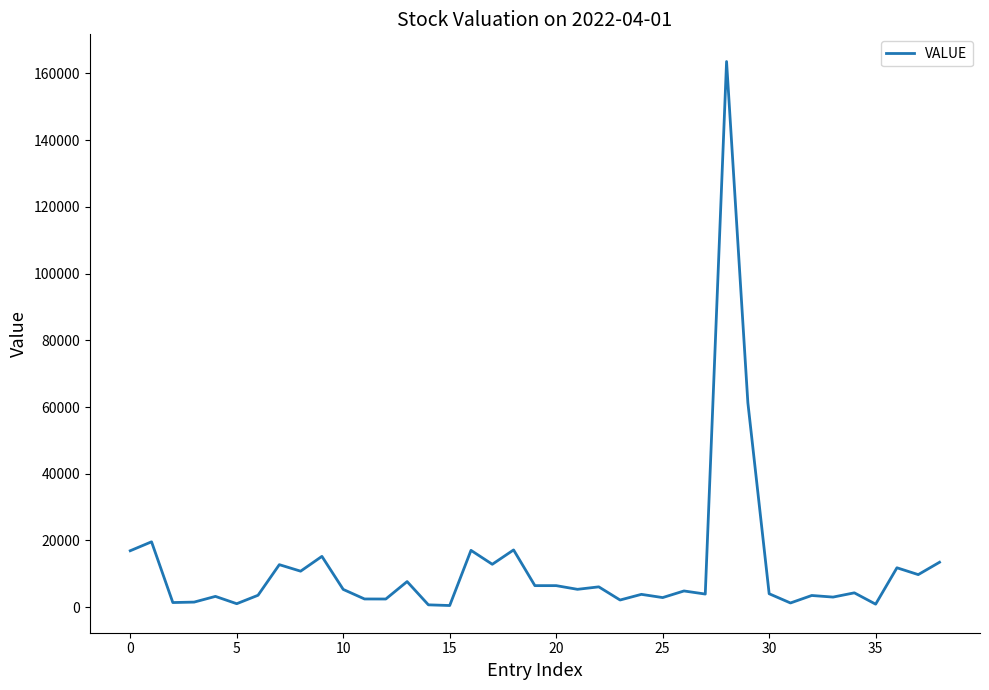

How many lines are shown in the chart?

1